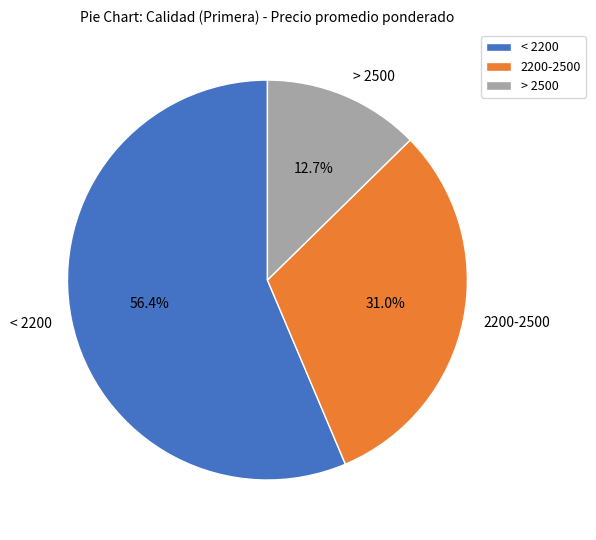

Is the sum of > 2500 and < 2200 greater than half?

Yes